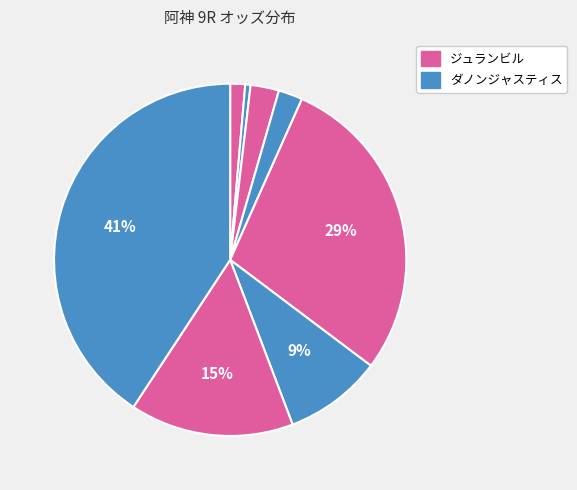

How many slices are in this pie chart?

8